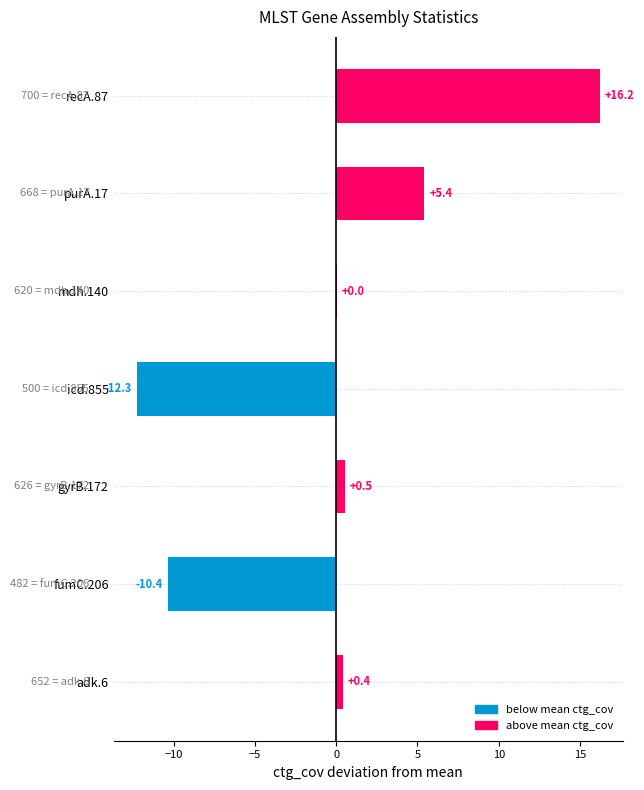

What is the approximate value at adk.6?

0.4